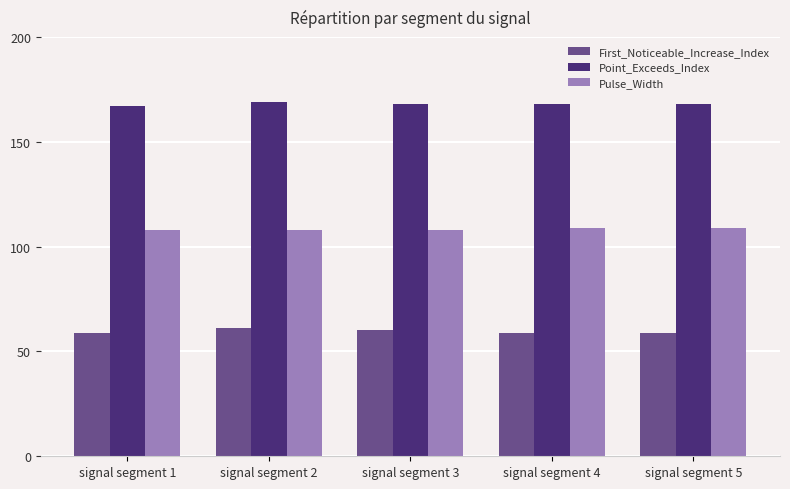

True or false: Pulse_Width has a value of 22 at signal segment 4.

False